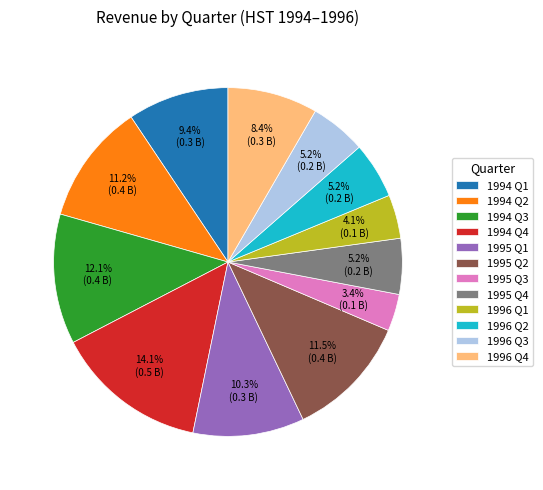

Does 1995 Q2 account for over 50% of the chart?

No